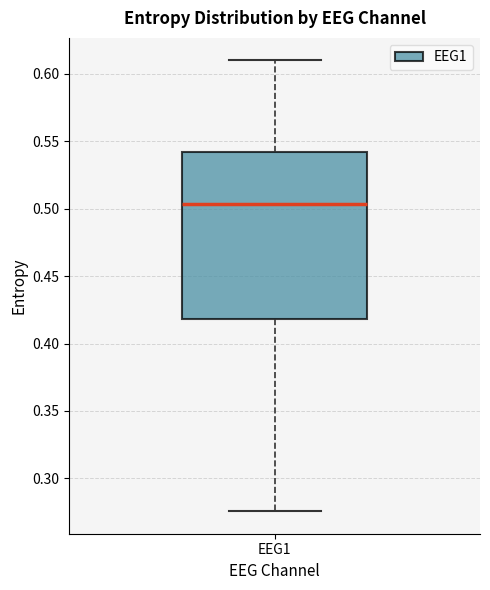

Transcribe this box plot: give where the median line is, the range the box spans, and where the two whiskers end, as read against the y-axis. The values are not printed on the chart, so give them approximately, as read against the axis.

median 0.505, box 0.420 to 0.540, whiskers 0.275 to 0.610